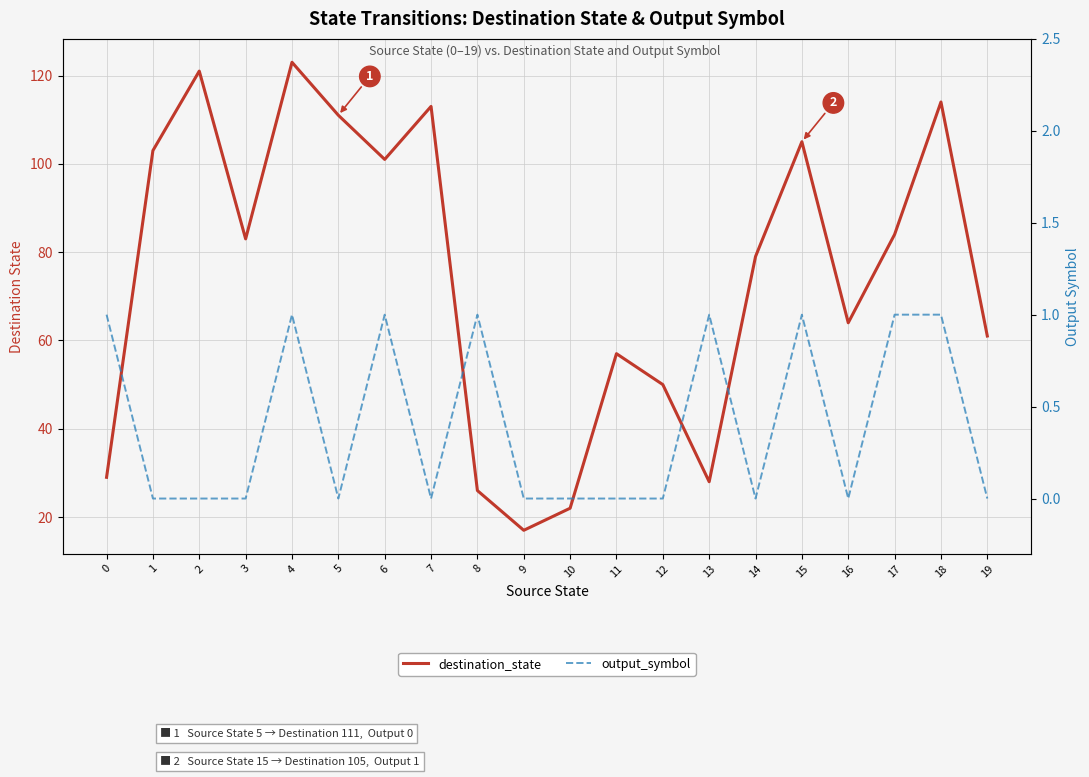

Is the value of output_symbol at 15 greater than the value of destination_state at 10?

No